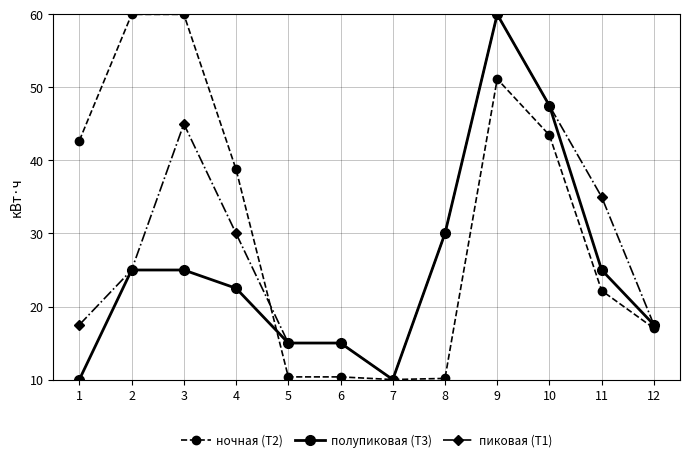

What is the sum of the ночная (Т2) values at 1 and 3?

102.7